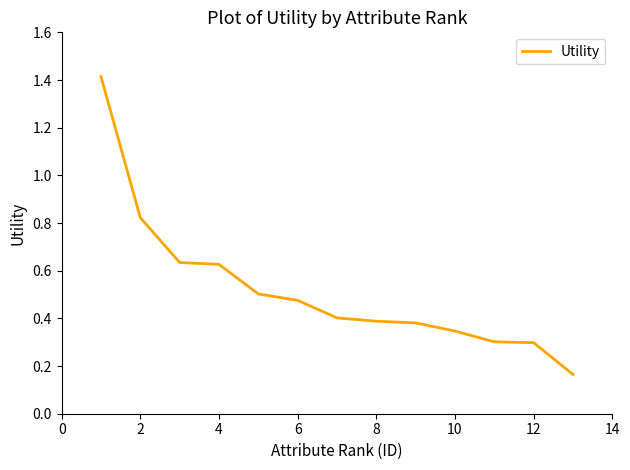

What is the difference between the maximum and minimum values?

1.2